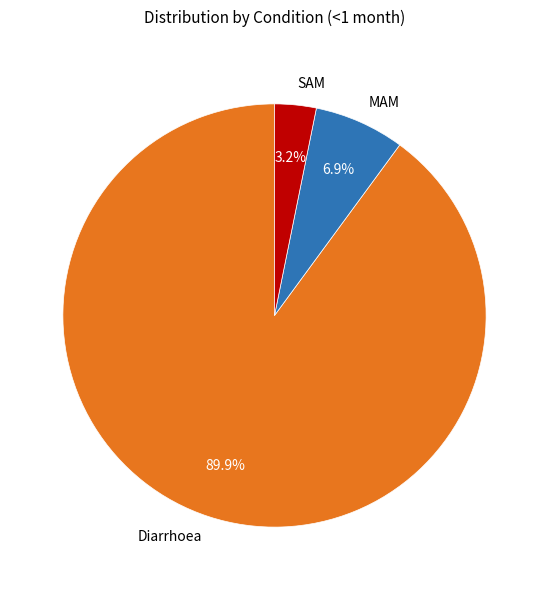

Combined, do Diarrhoea and MAM account for over 50%?

Yes